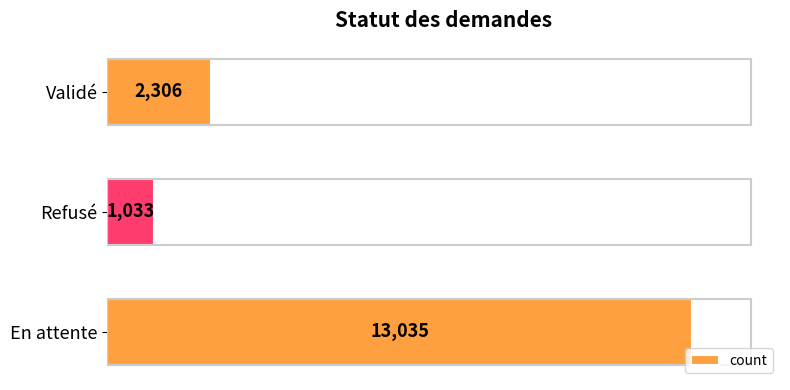

How many data points are less than 2306?

1